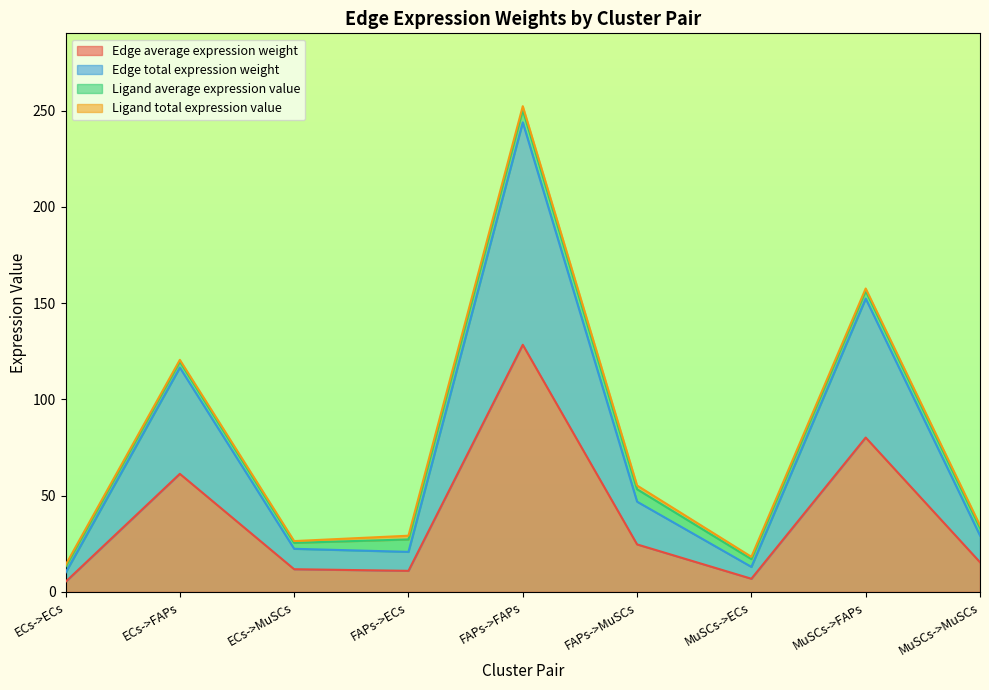

Does the chart display data point markers on the line(s)?

No